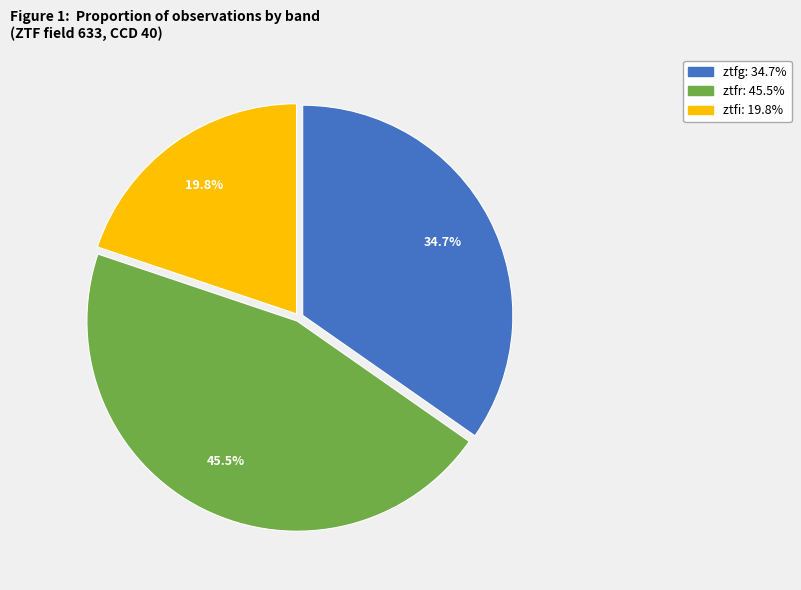

Count the number of slices in the pie.

3